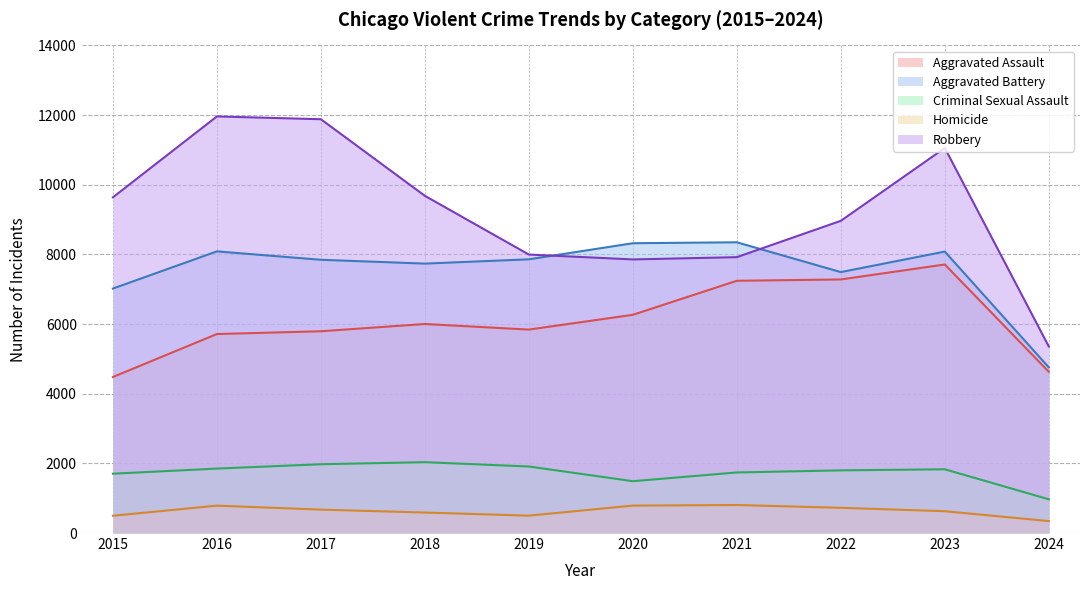

True or false: Aggravated Battery and Homicide cross at least once.

False